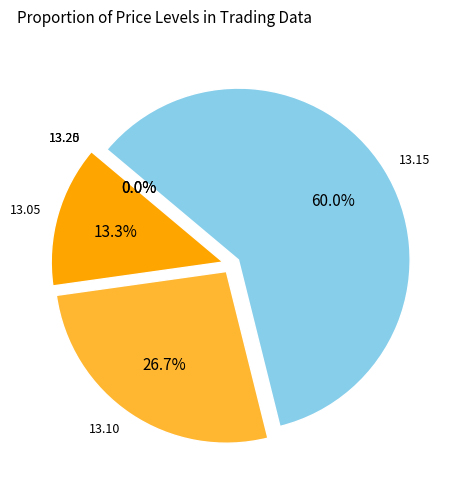

Which has a higher value, 13.25 or 13.20?

13.25